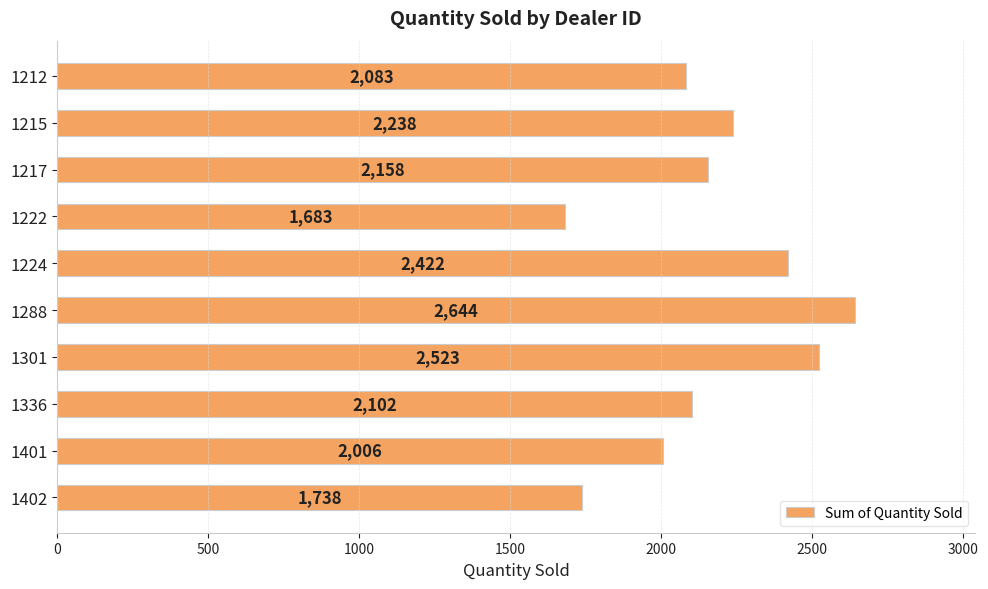

What is the difference between the second highest and second lowest values?

785